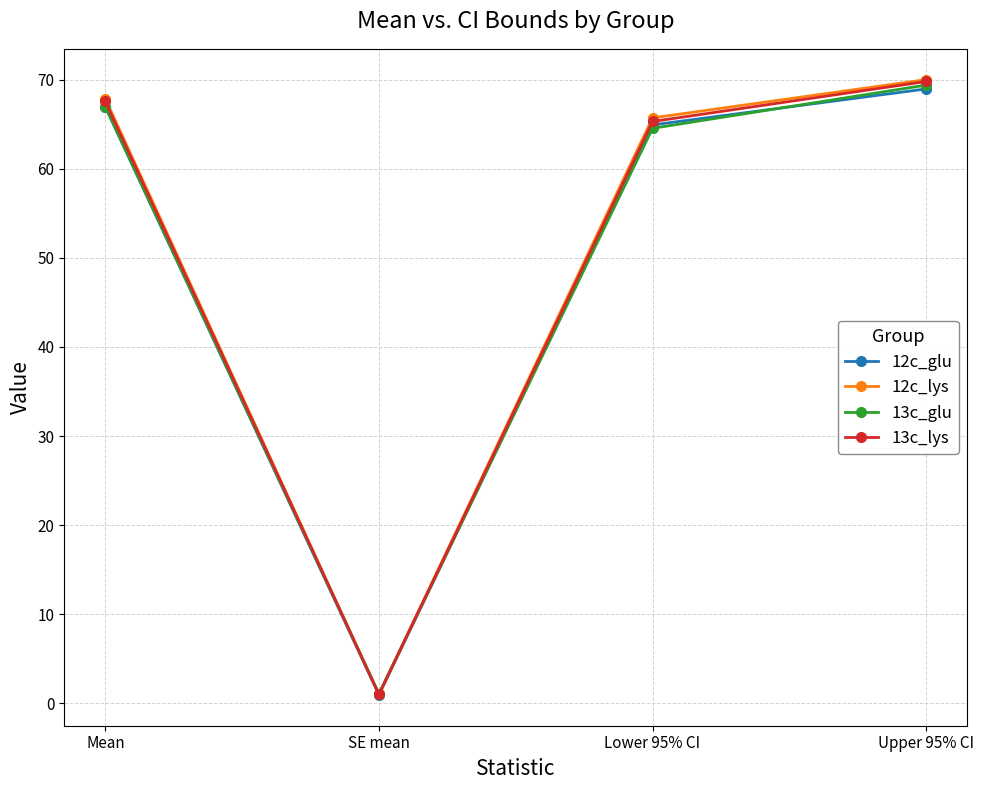

Which series ends up on top after the final intersection of 13c_glu and 12c_glu?

13c_glu